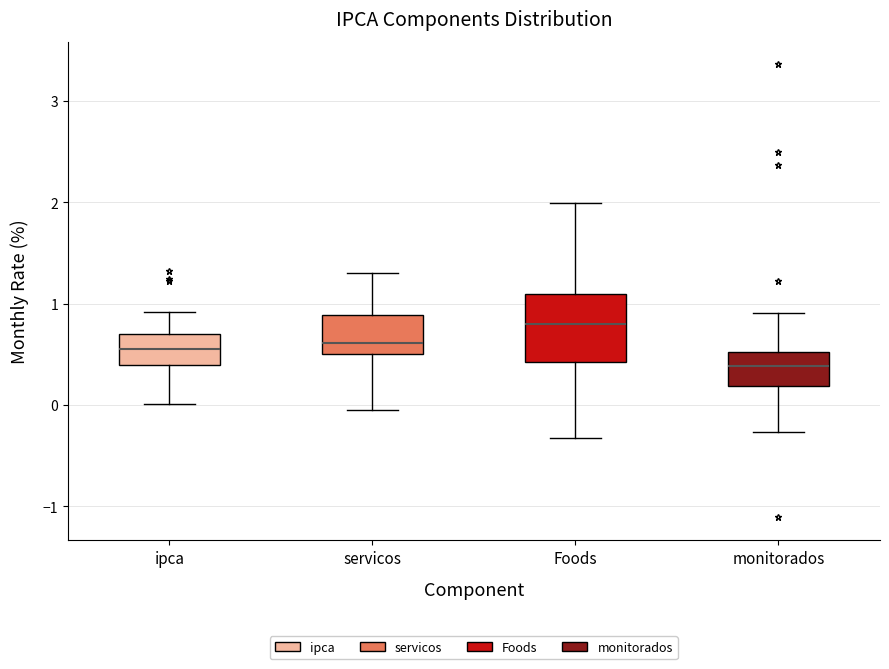

Where does the lower whisker of the box for ipca end on the y-axis? The values are not printed on the chart, so give them approximately, as read against the axis.

0.0